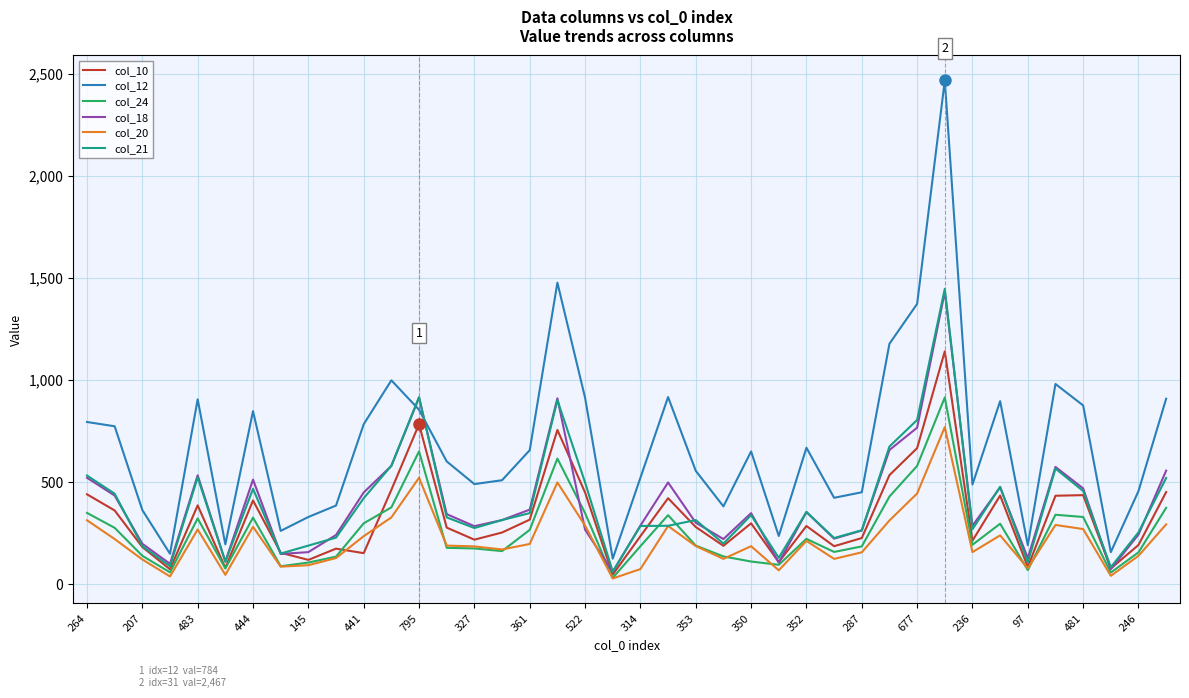

Which series has the widest spread of values?

col_12